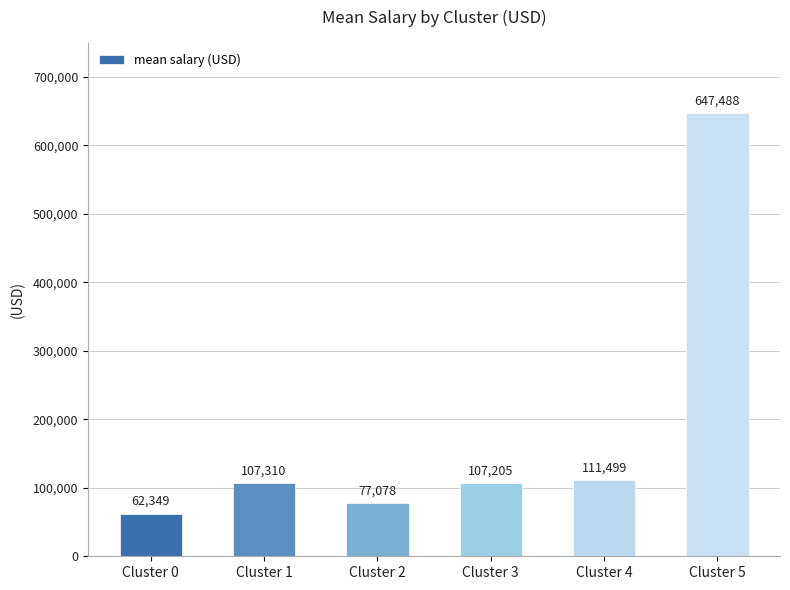

Does the chart contain stacked bars?

No